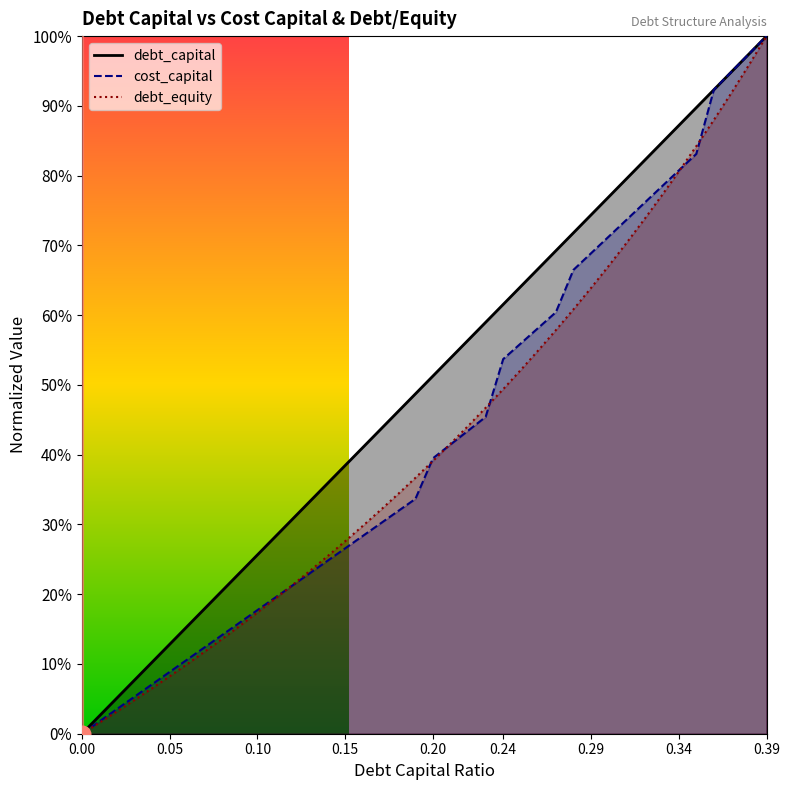

What is the label of the 20th point from the left?

0.19